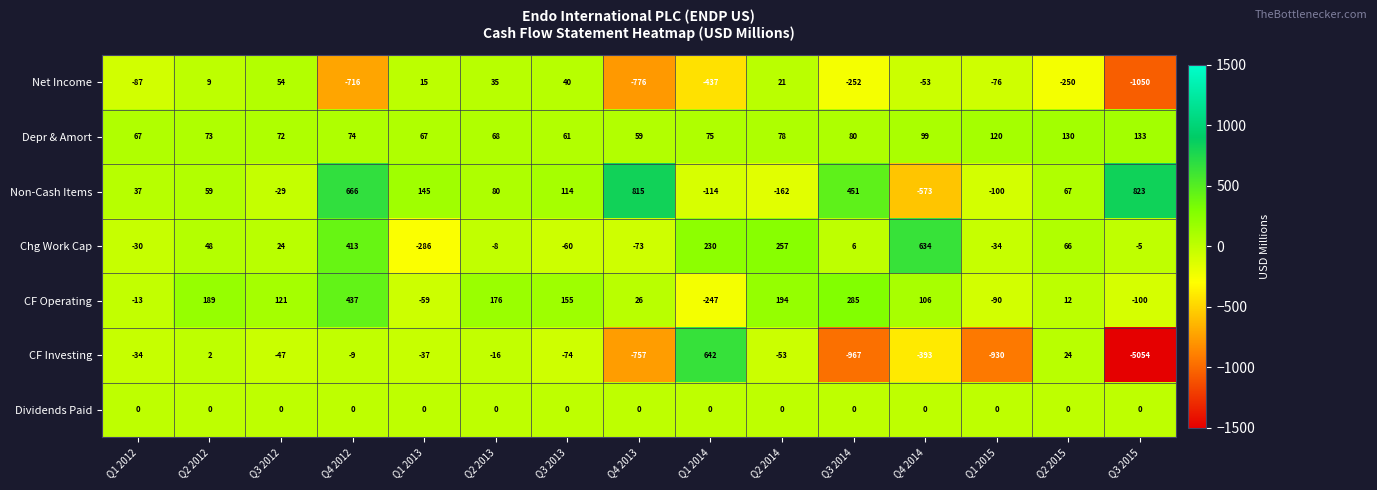

At which label does Net Income reach its minimum?

Q3 2015